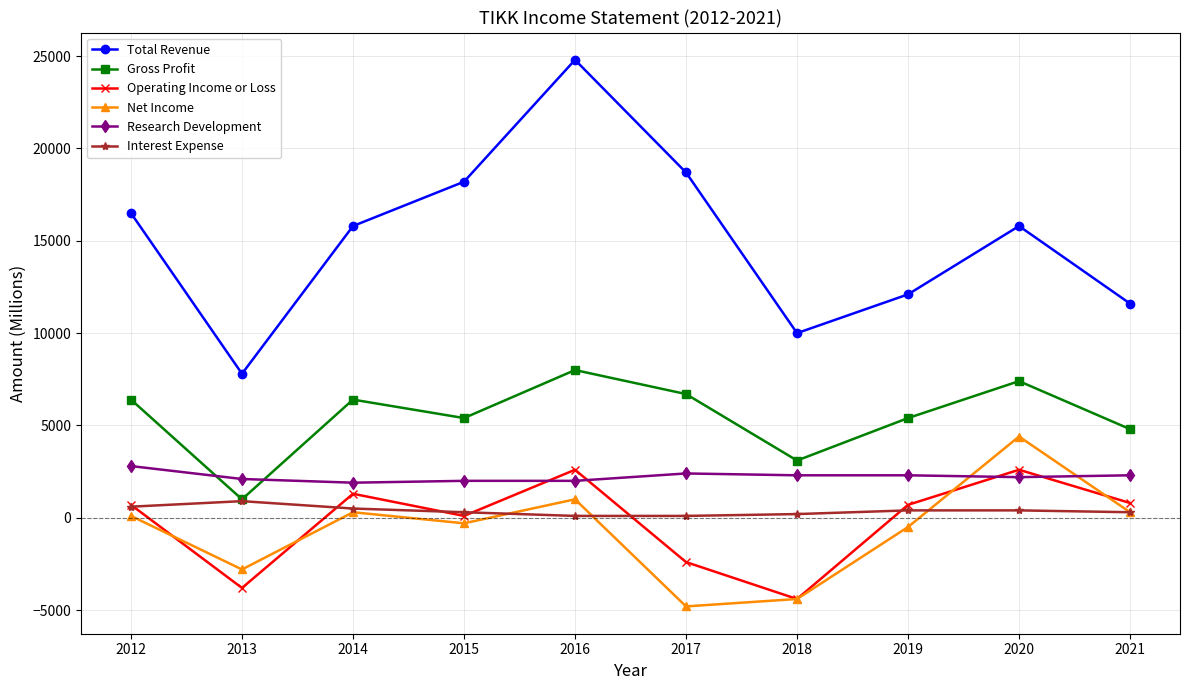

Which series has the largest range (max minus min)?

Total Revenue